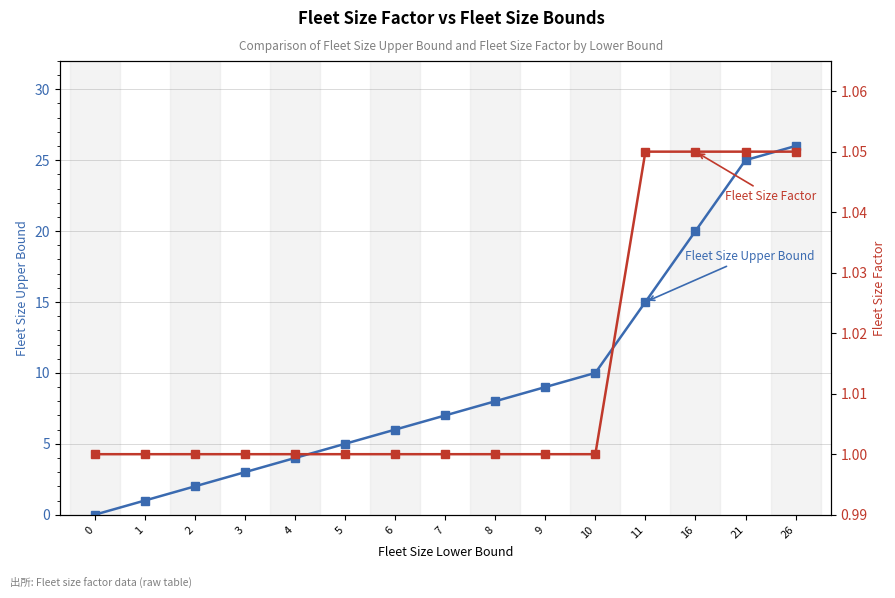

What is the average value of the Fleet Size Factor series?

1.0